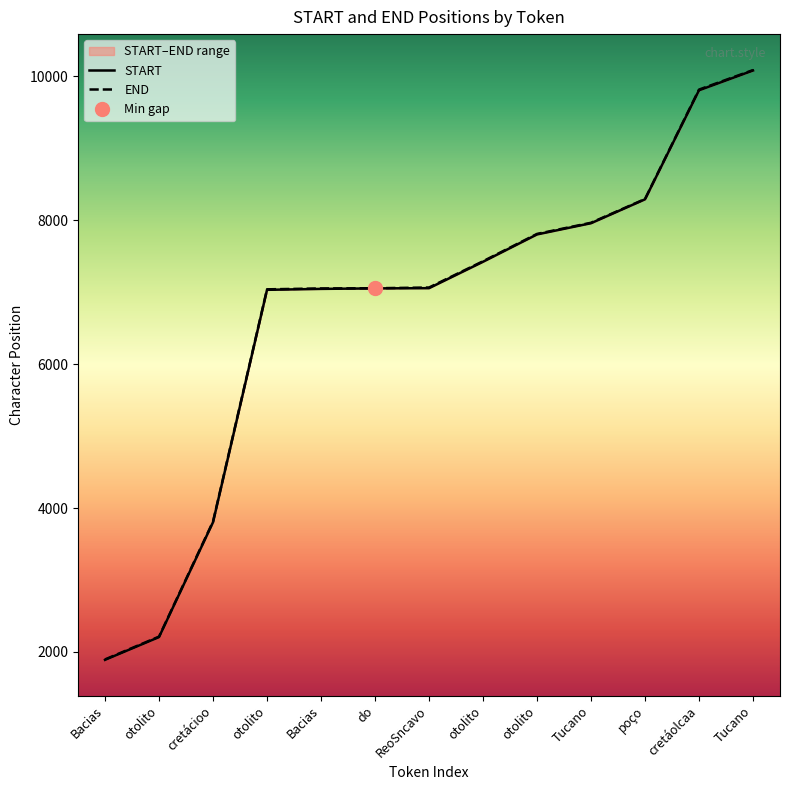

What is the value of the END point at the 3rd from the left?

3812